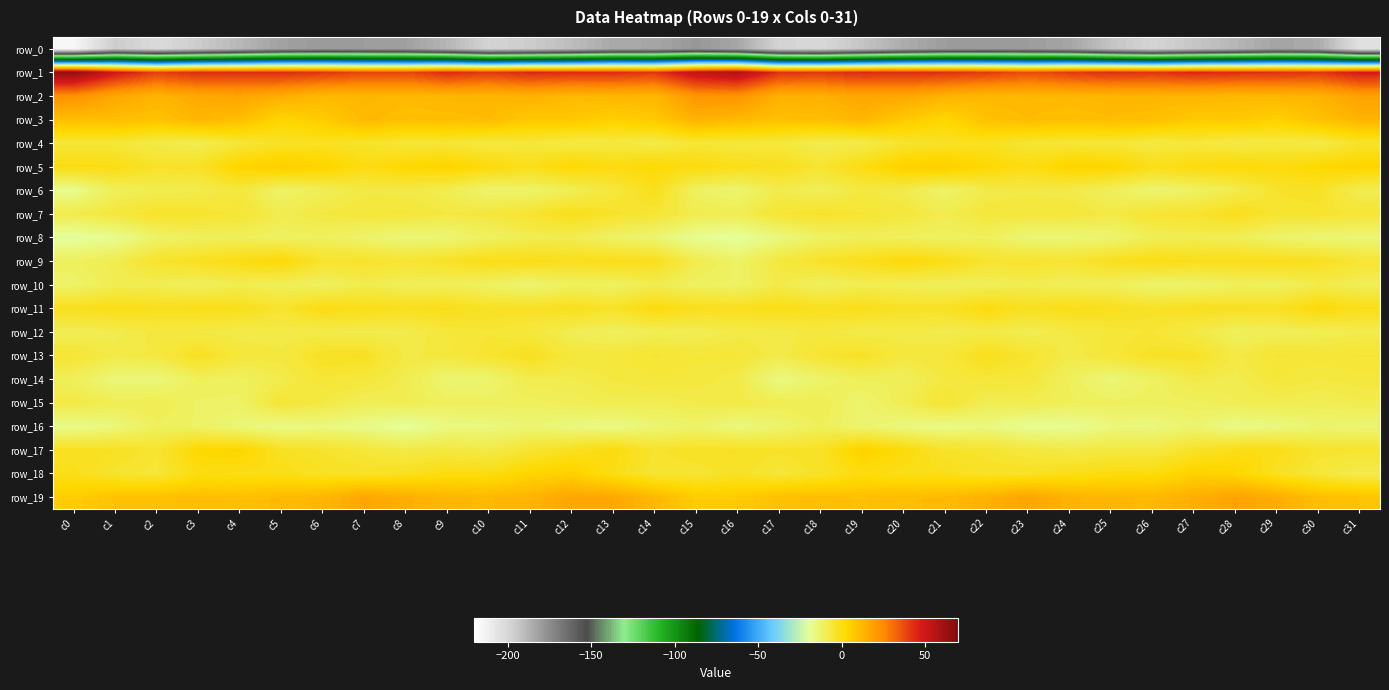

Which series has the largest range (max minus min)?

row_0